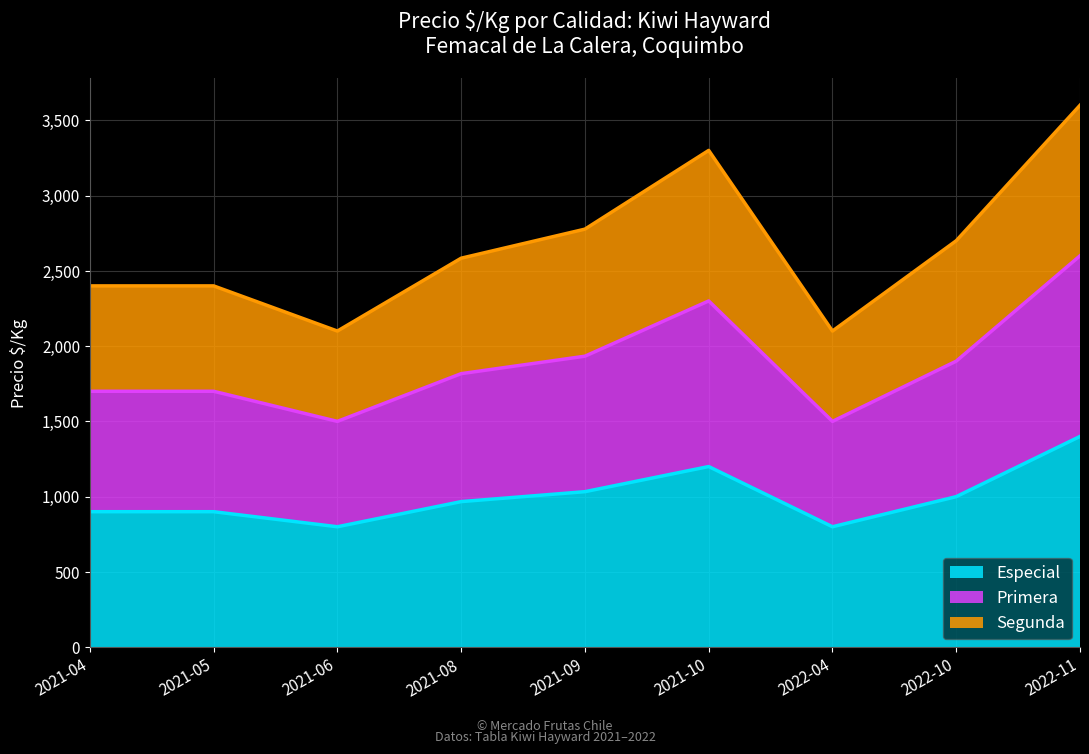

List the labels in order of Primera value, smallest first.

2021-06, 2022-04, 2021-04, 2021-05, 2021-08, 2022-10, 2021-09, 2021-10, 2022-11